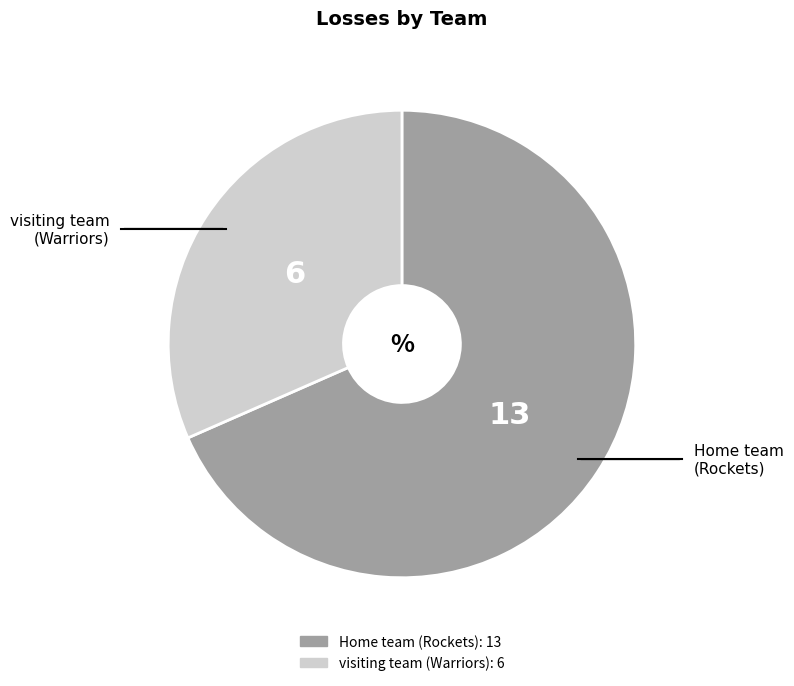

How many segments does this pie chart have?

2